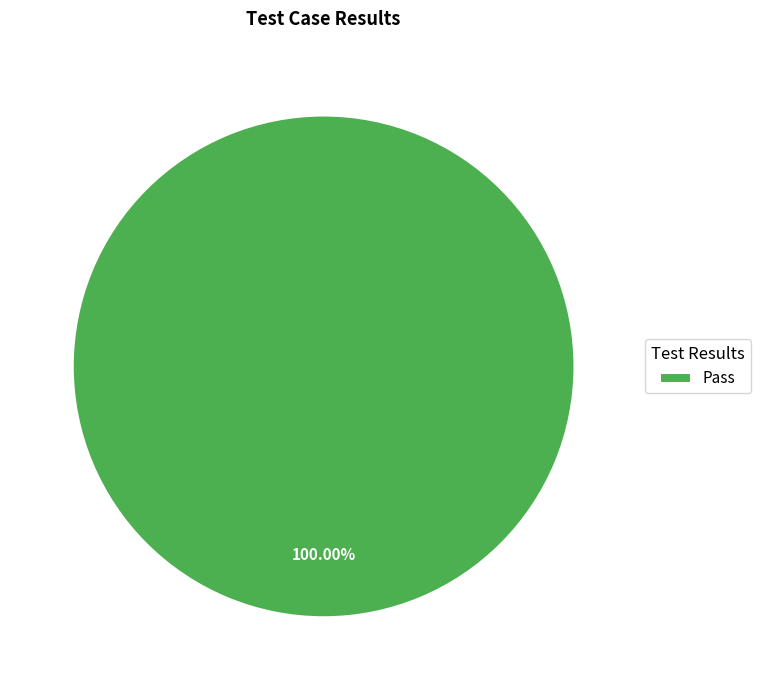

Which category accounts for the majority?

Pass